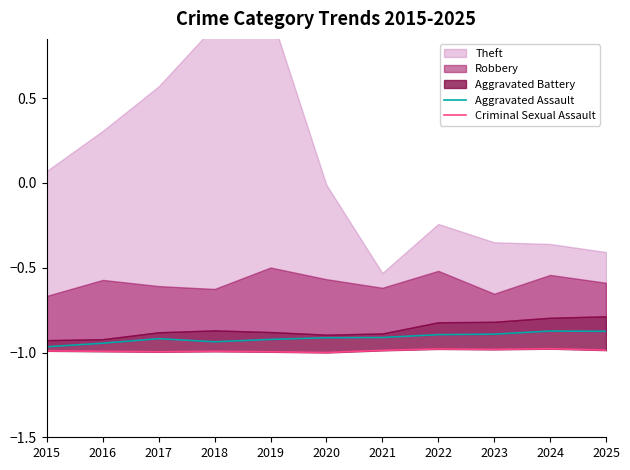

What is the highest value of the Criminal Sexual Assault series?

-1.0